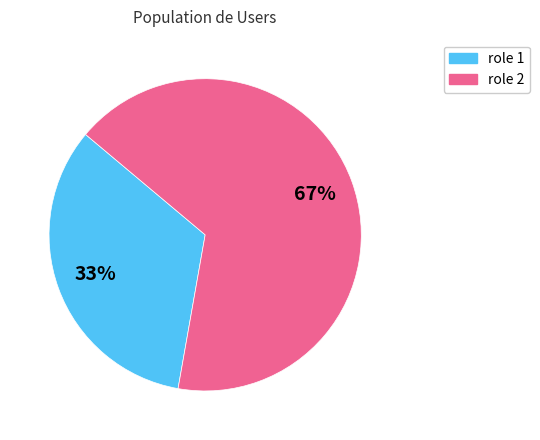

How many slices are in this pie chart?

2